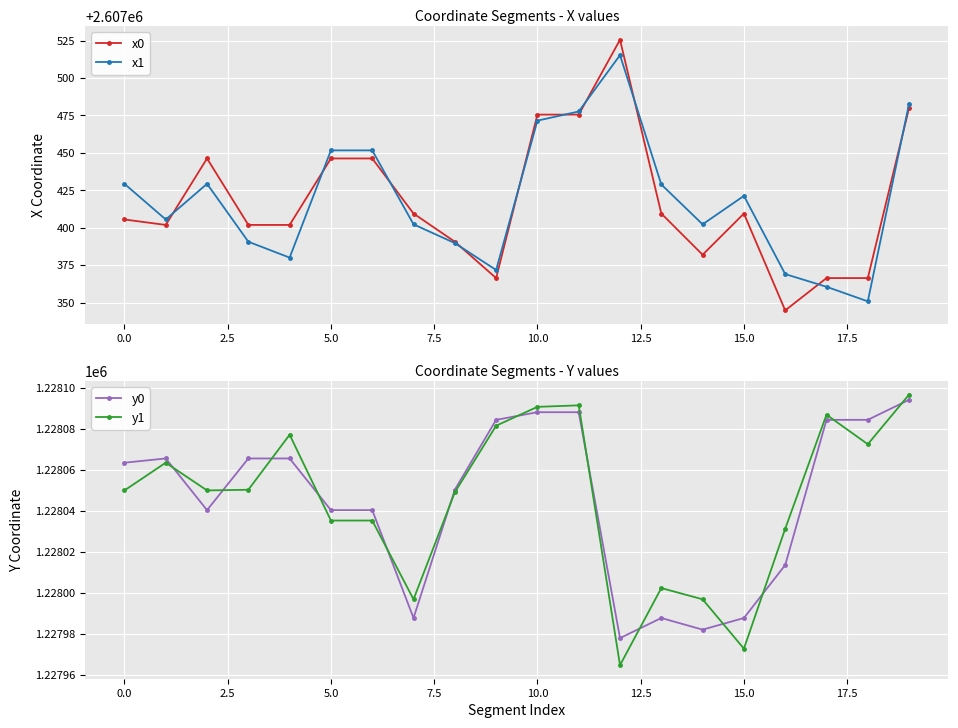

How many lines are shown in the chart?

4